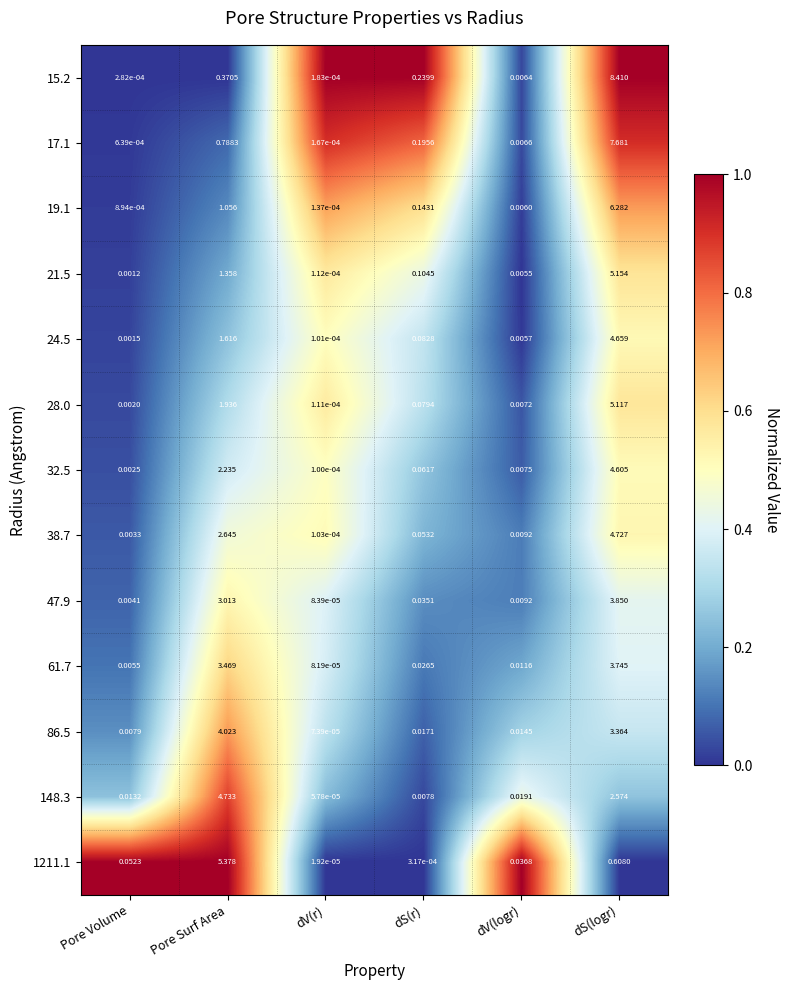

Rank the categories by 86.5 value from highest to lowest.

Pore Surf Area, dS(logr), dS(r), dV(logr), Pore Volume, dV(r)